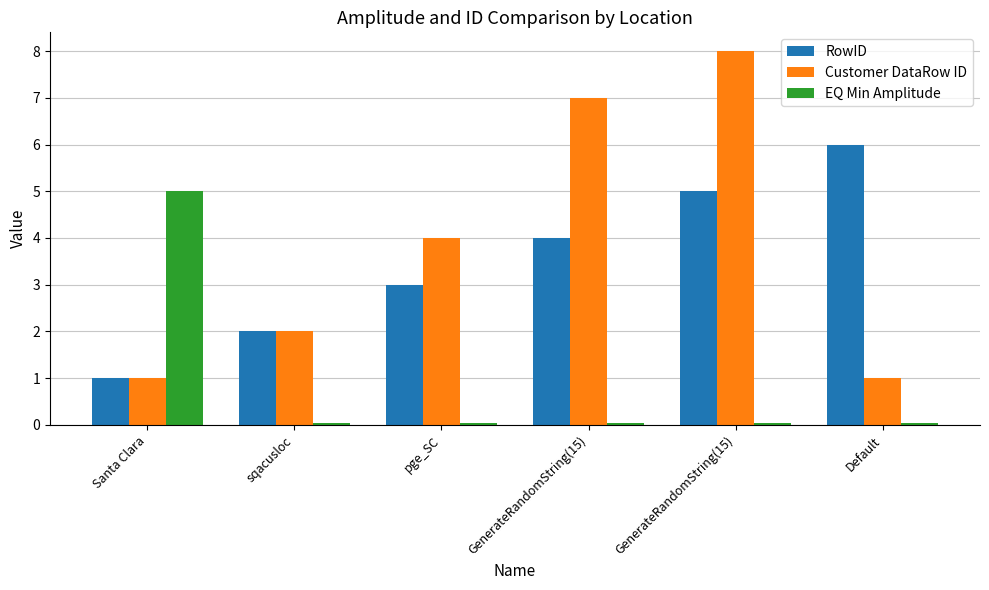

How many categories are shown in the chart?

6